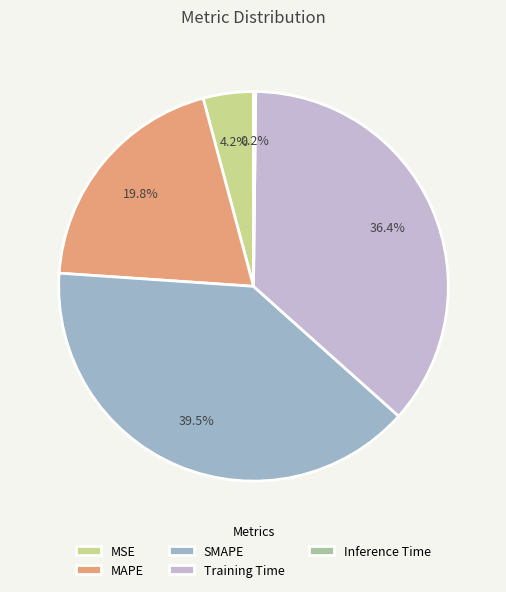

Is Training Time the majority of the pie?

No